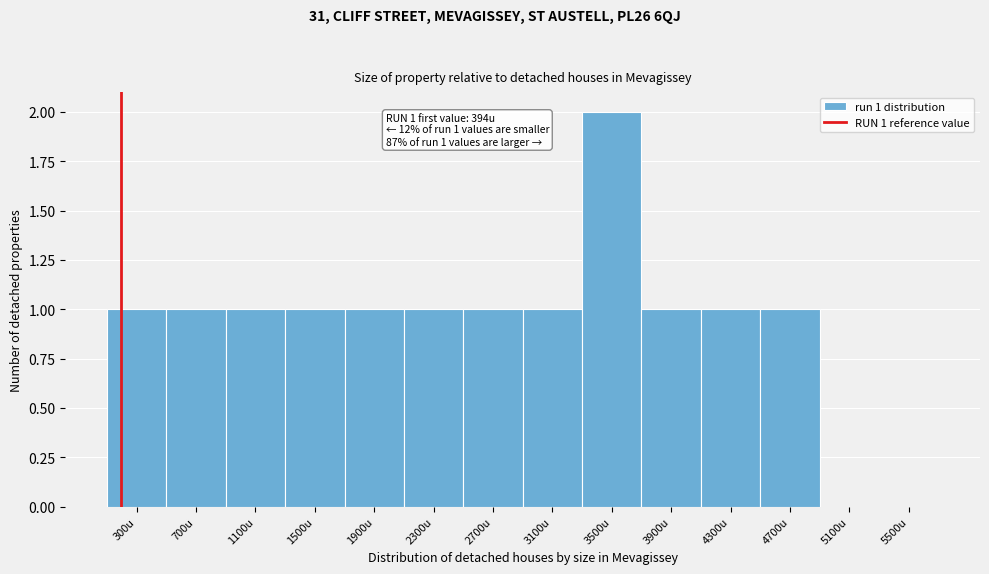

Reading right to left, list all the values displayed in this chart.

5500u=0	5100u=0	4700u=1	4300u=1	3900u=1	3500u=2	3100u=1	2700u=1	2300u=1	1900u=1	1500u=1	1100u=1	700u=1	300u=1